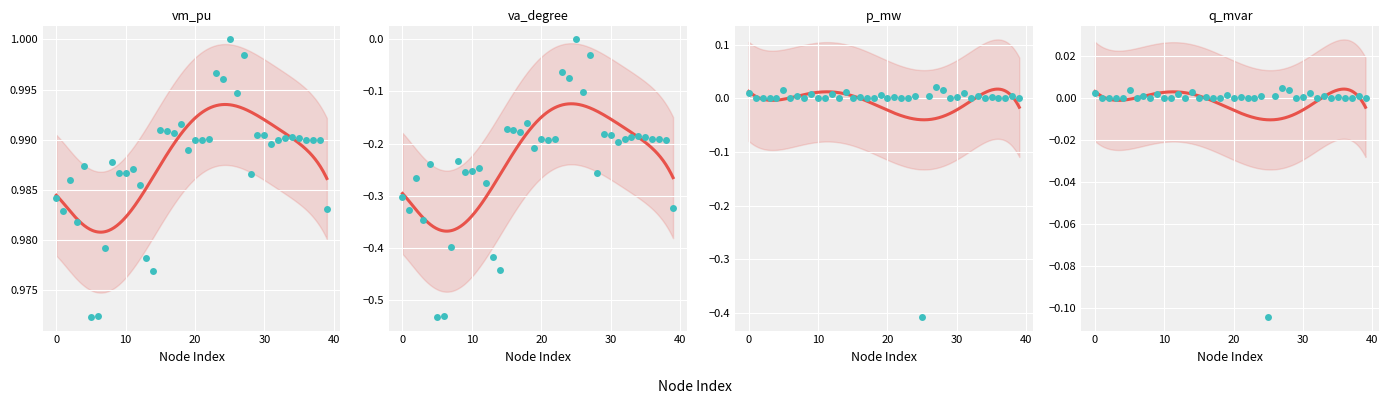

Which series reaches the minimum Y coordinate?

va_degree